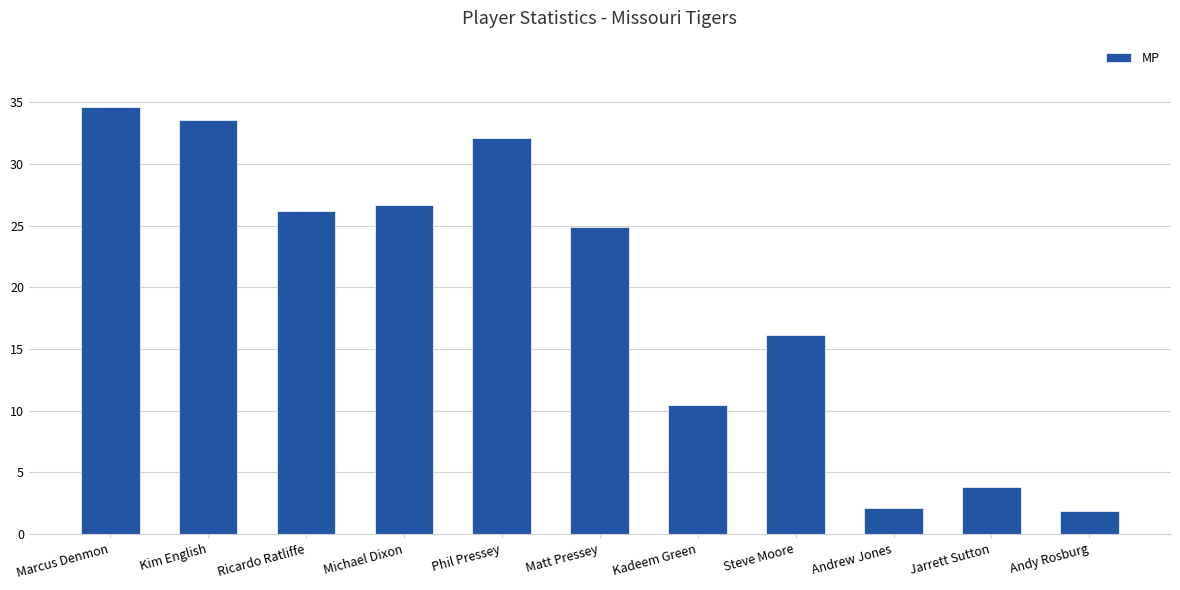

What is the difference between the values at Ricardo Ratliffe and Andrew Jones?

24.1